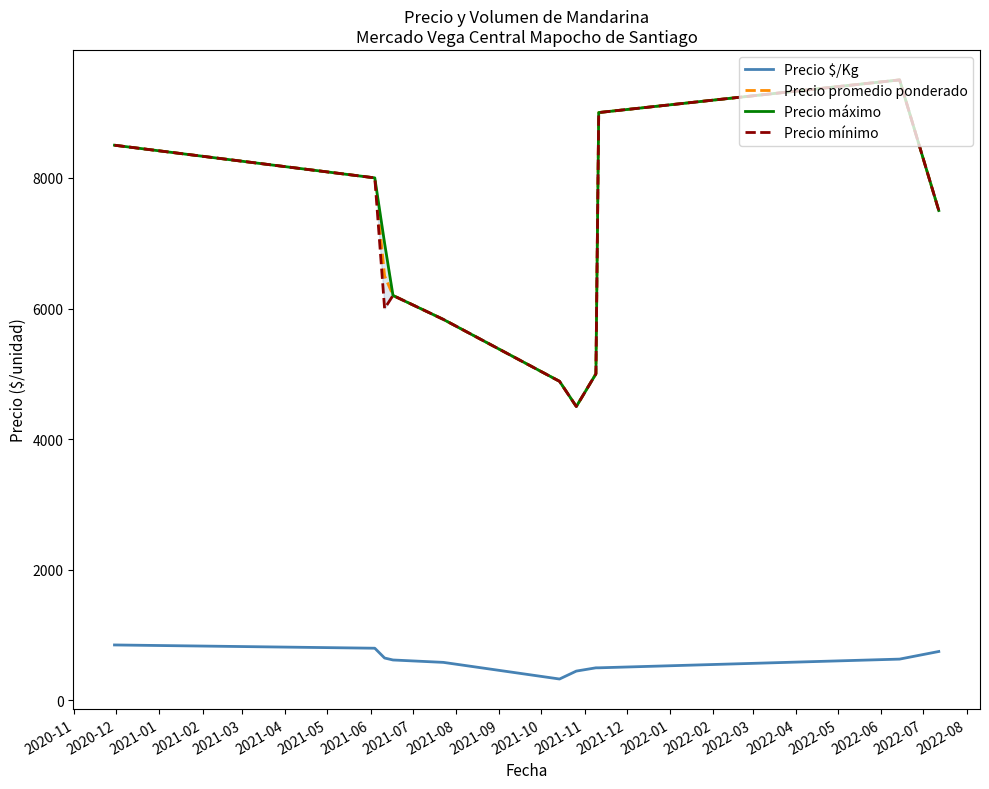

True or false: Precio $/Kg and Precio promedio ponderado cross at least once.

False